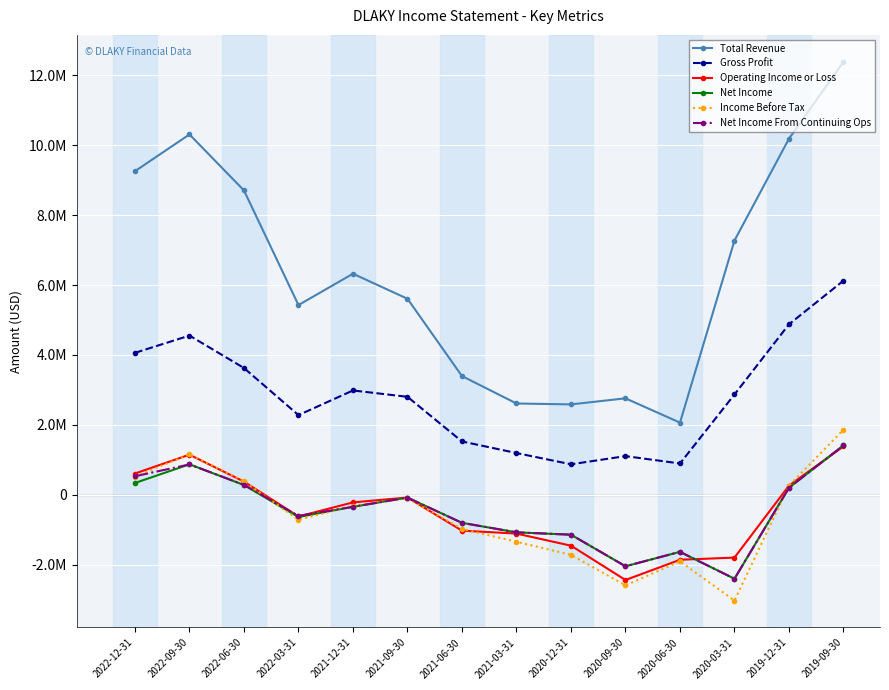

At how many categories does at least one series exceed 467489?

14